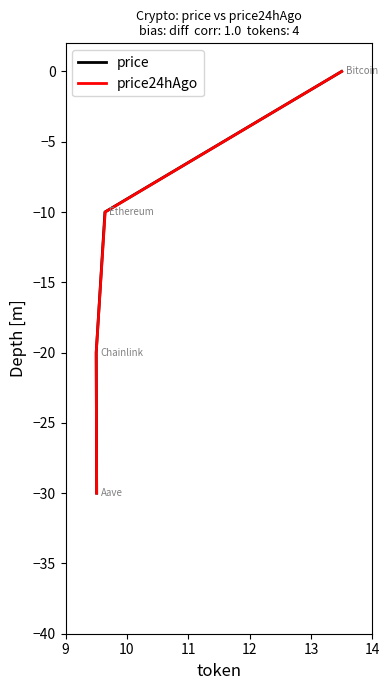

Count the number of categories in the chart.

4